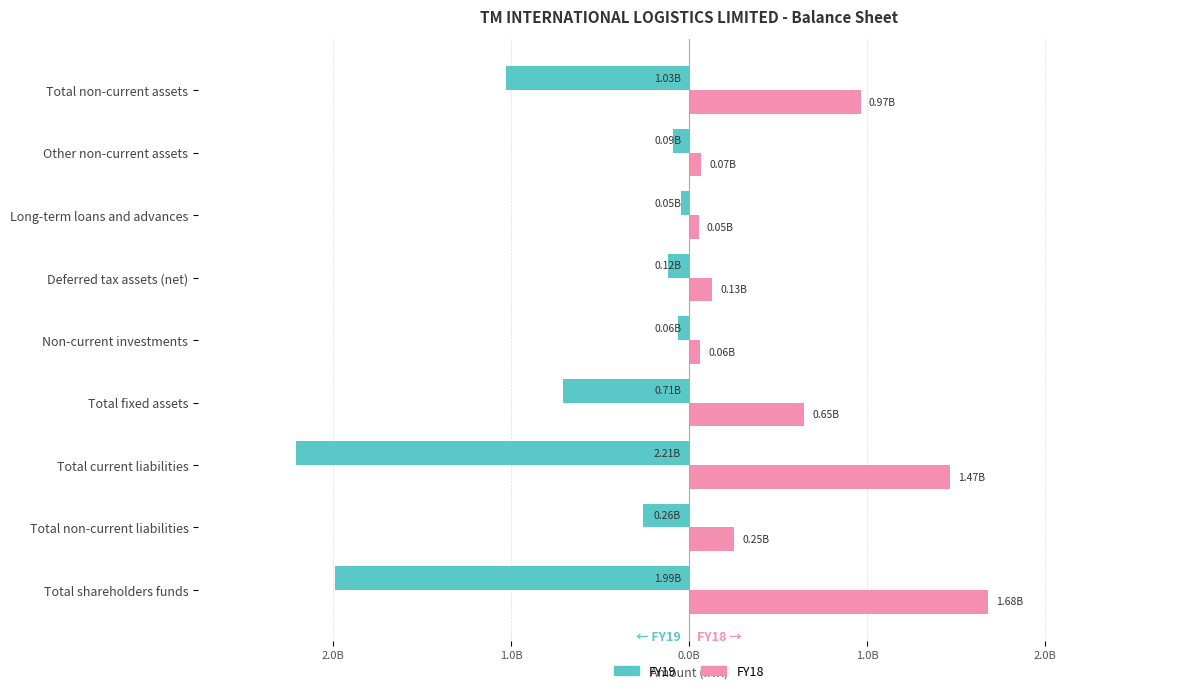

What is the sum of all FY19 values?

-6507418000